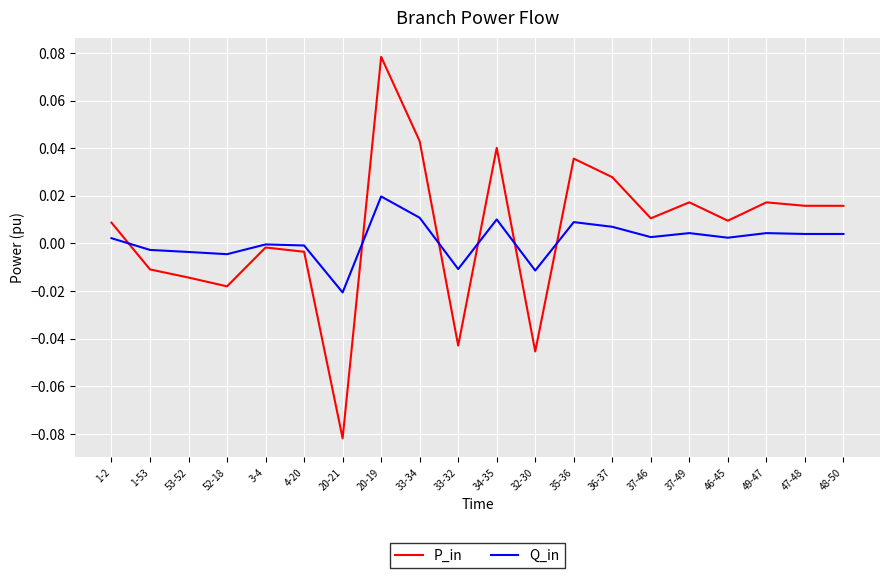

Rank the series by their maximum value, from highest to lowest.

P_in, Q_in